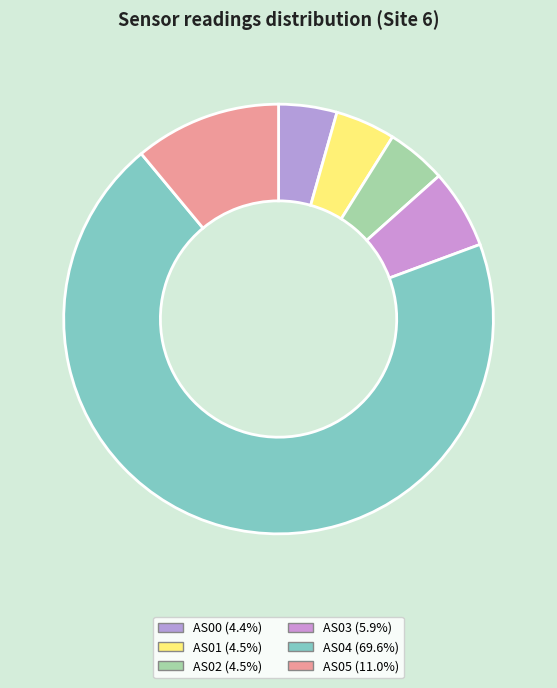

Count the number of slices in the pie.

6